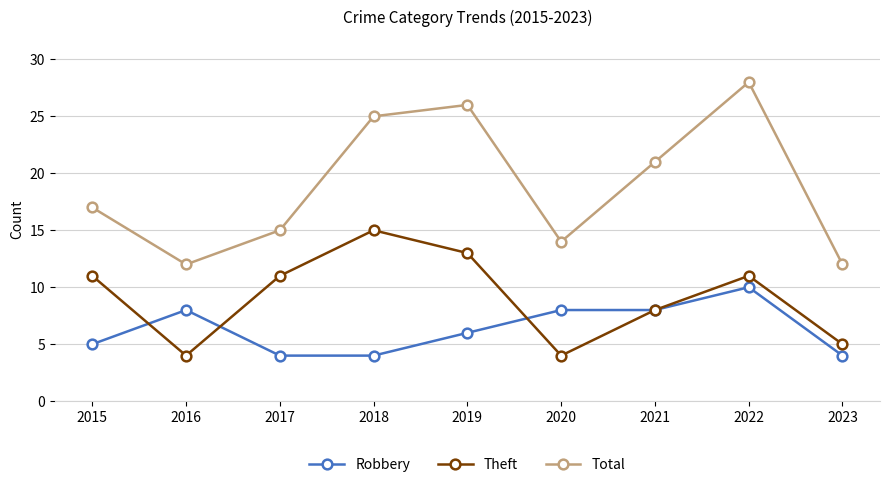

What is the sum of all Total values?

170